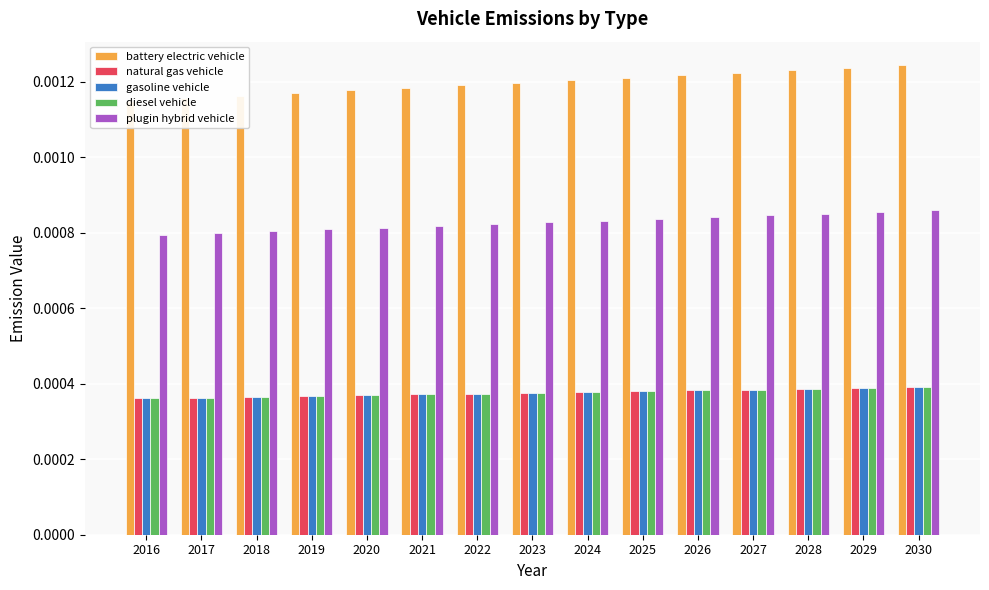

The value of plugin hybrid vehicle at 2026 is 0.0. True or false?

False